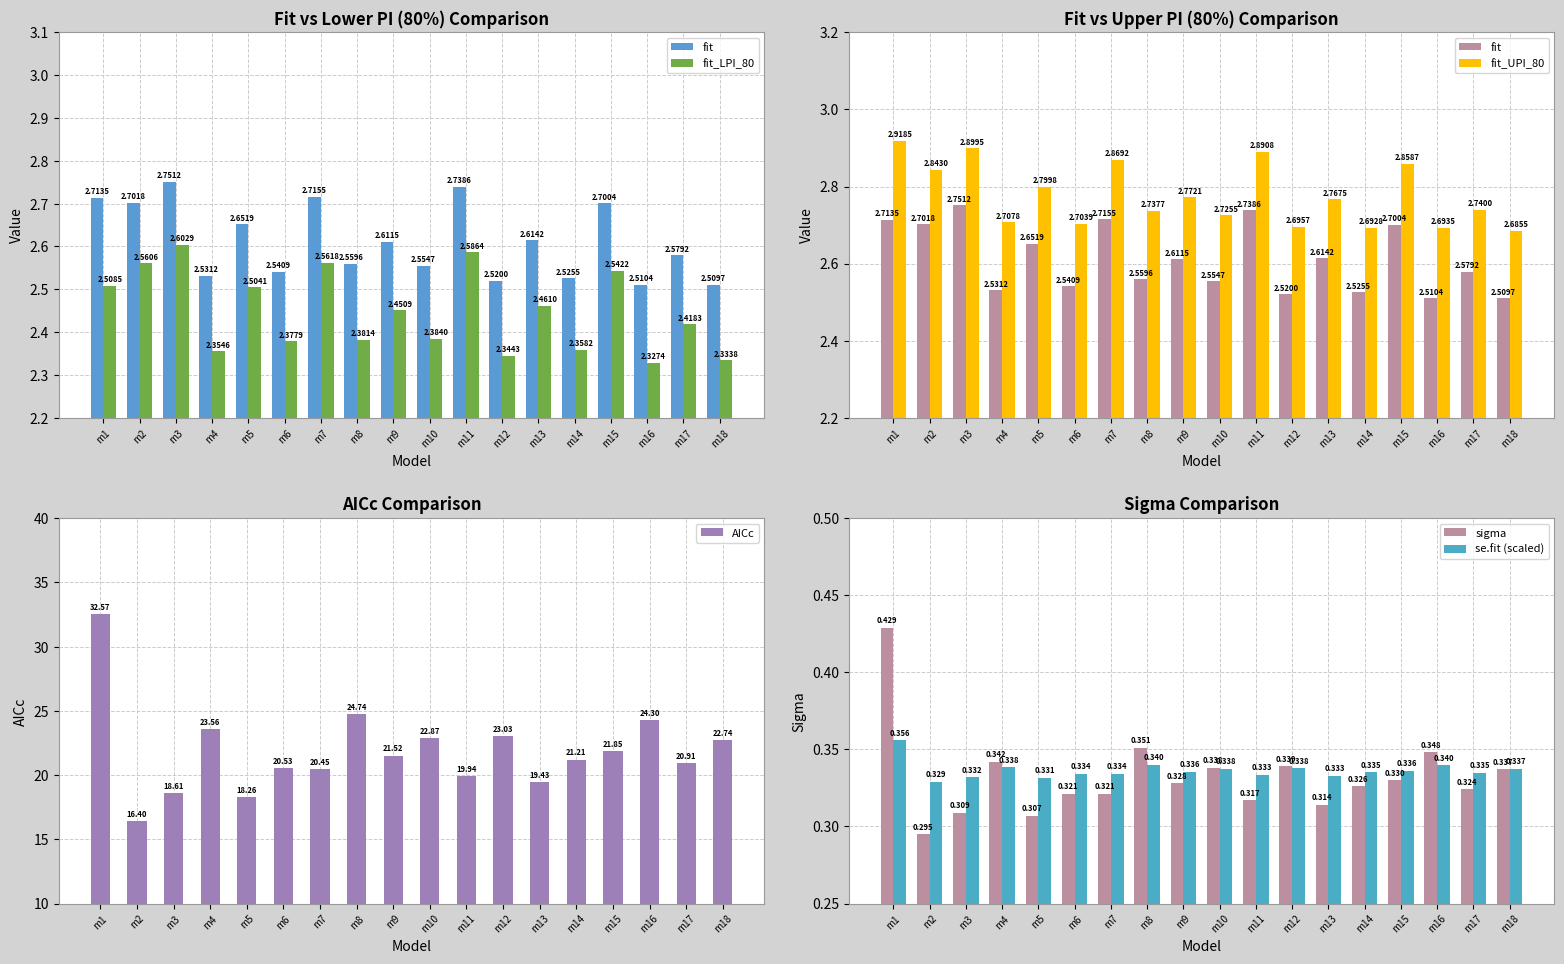

What is the minimum value shown in the chart?

0.3